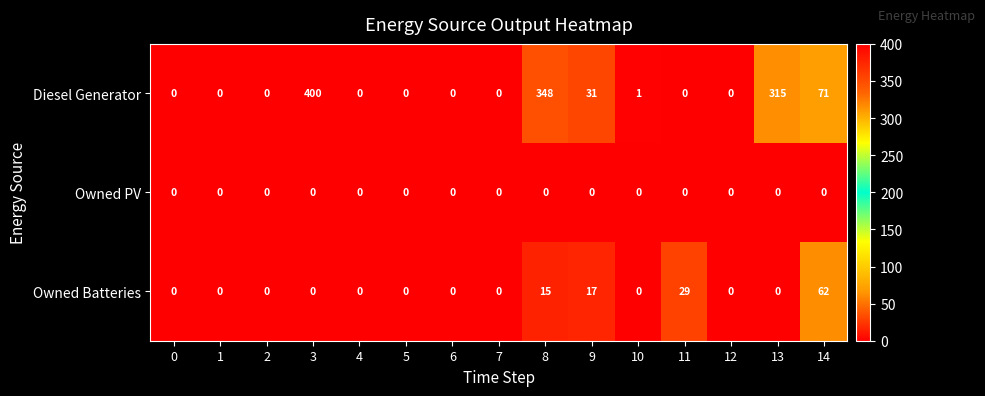

Count the number of categories in the chart.

15